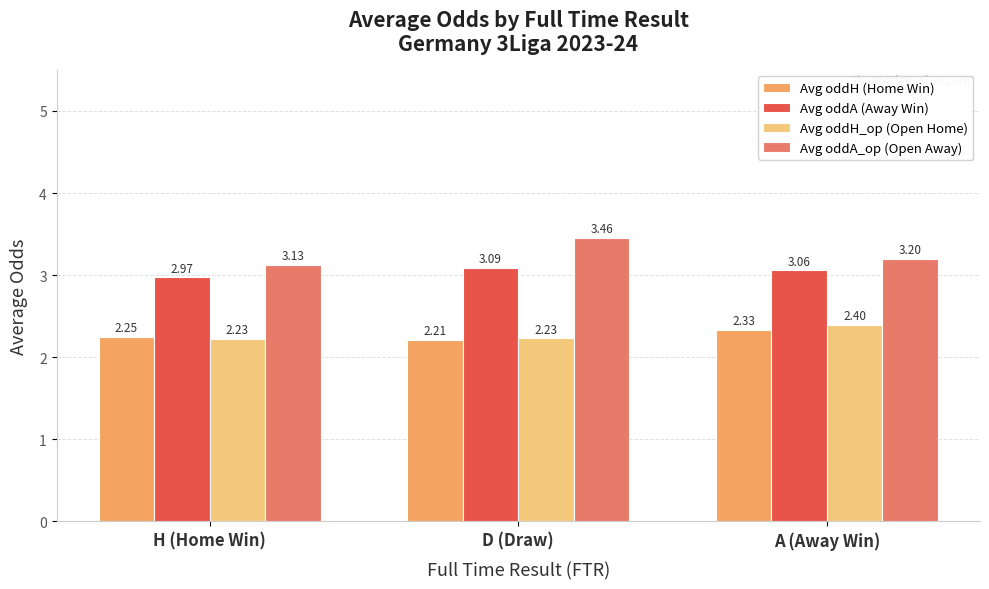

Which series has the largest total across all categories?

Avg oddA_op (Open Away)